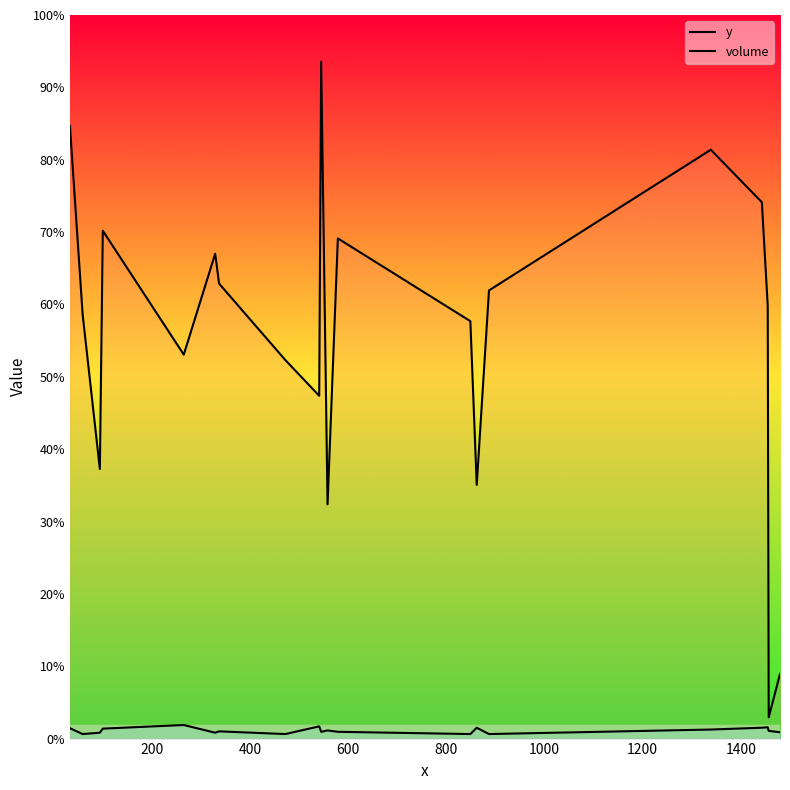

Rank the series by their maximum value, from highest to lowest.

y, volume